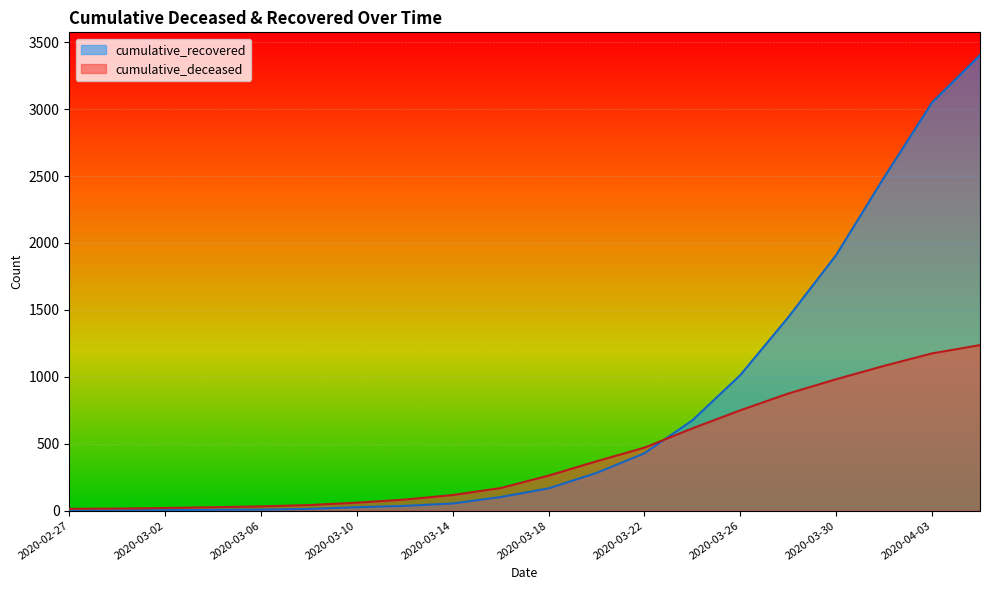

What is the difference between the second highest and second lowest values in the cumulative_recovered series?

3046